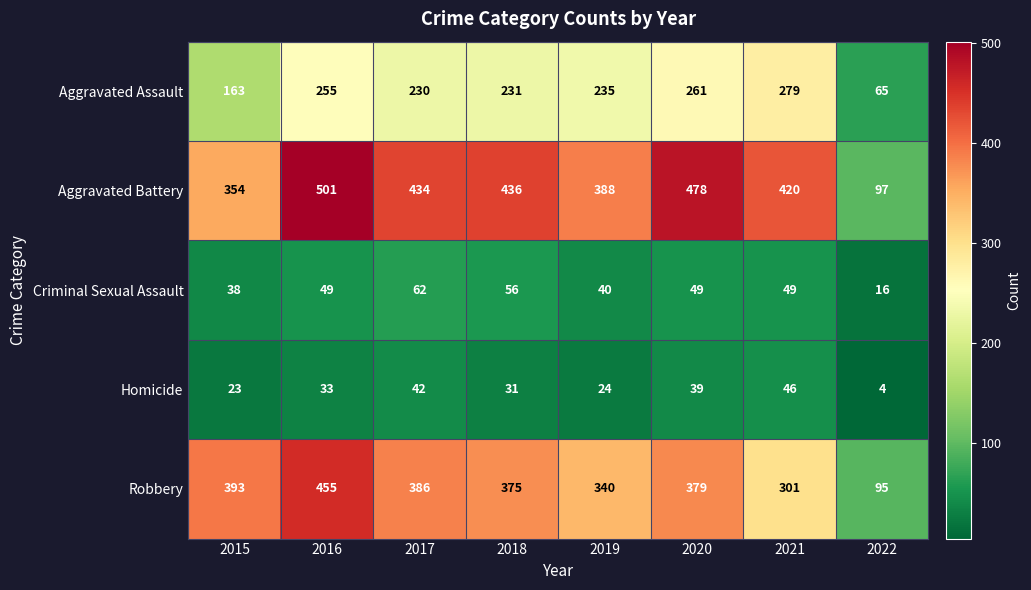

At which category is the sum across all series the highest?

2016